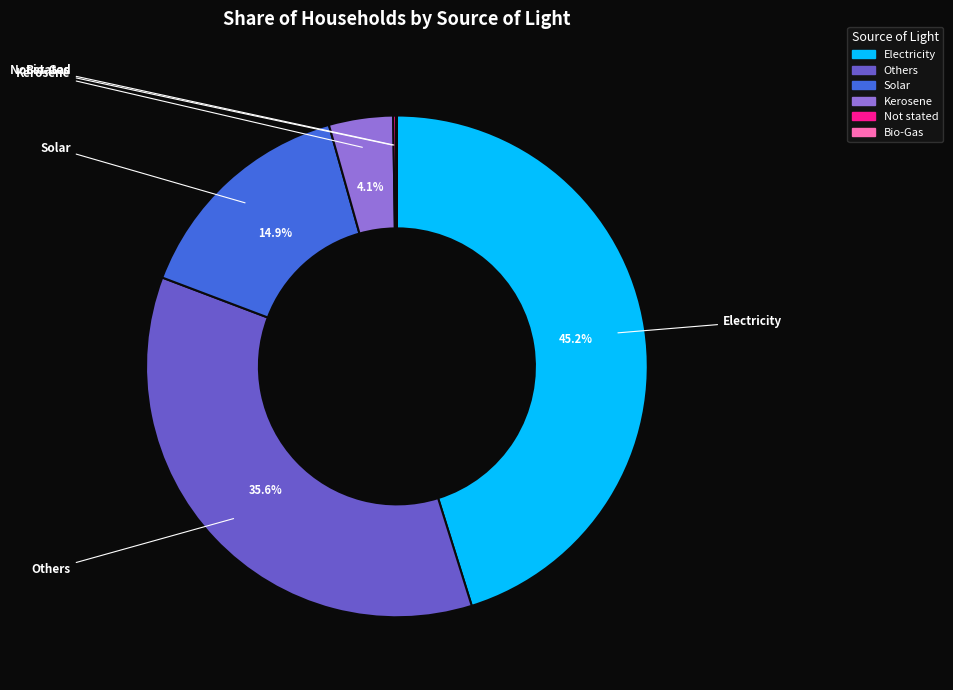

Approximately how many times larger is the value at Others compared to Electricity?

0.8